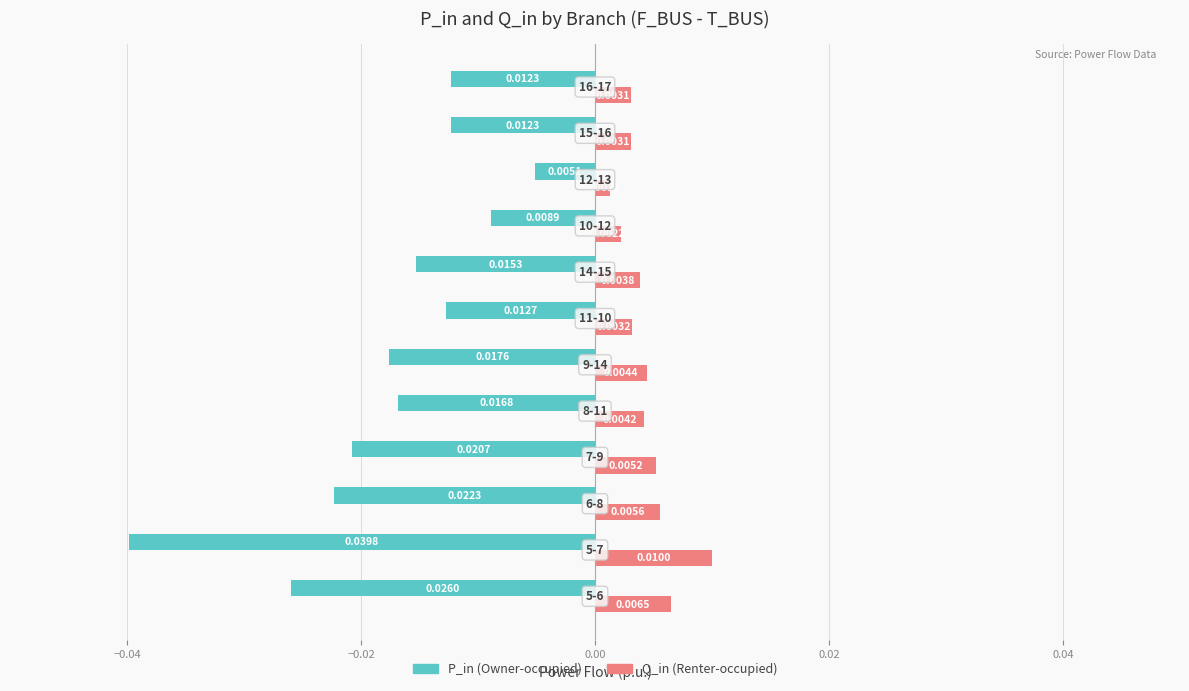

How many data points does each series have?

12